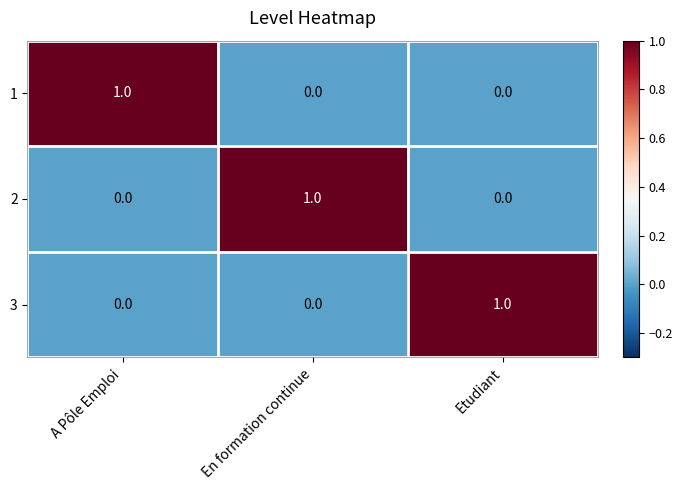

Is the value of 3 at En formation continue greater than the value of 1 at A Pôle Emploi?

No